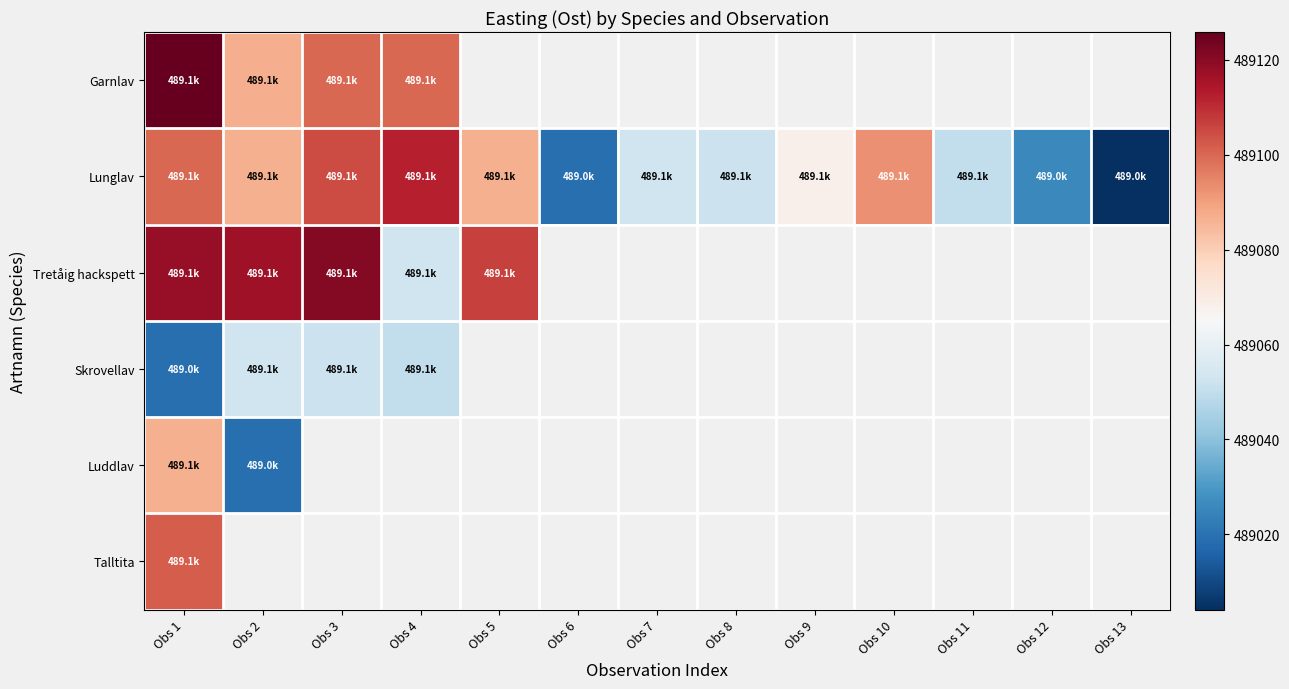

How many data points does each series have?

13